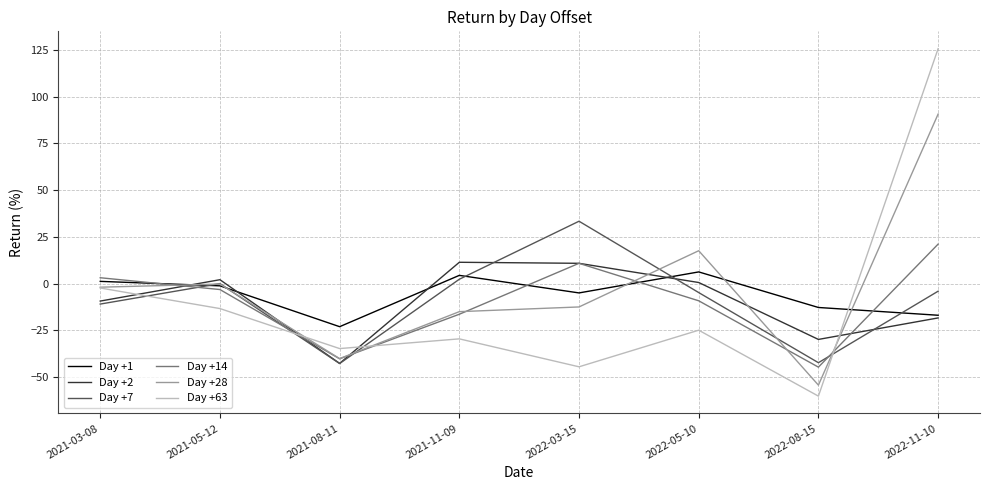

Which series changed the most between 2021-03-08 and 2021-11-09?

Day +63